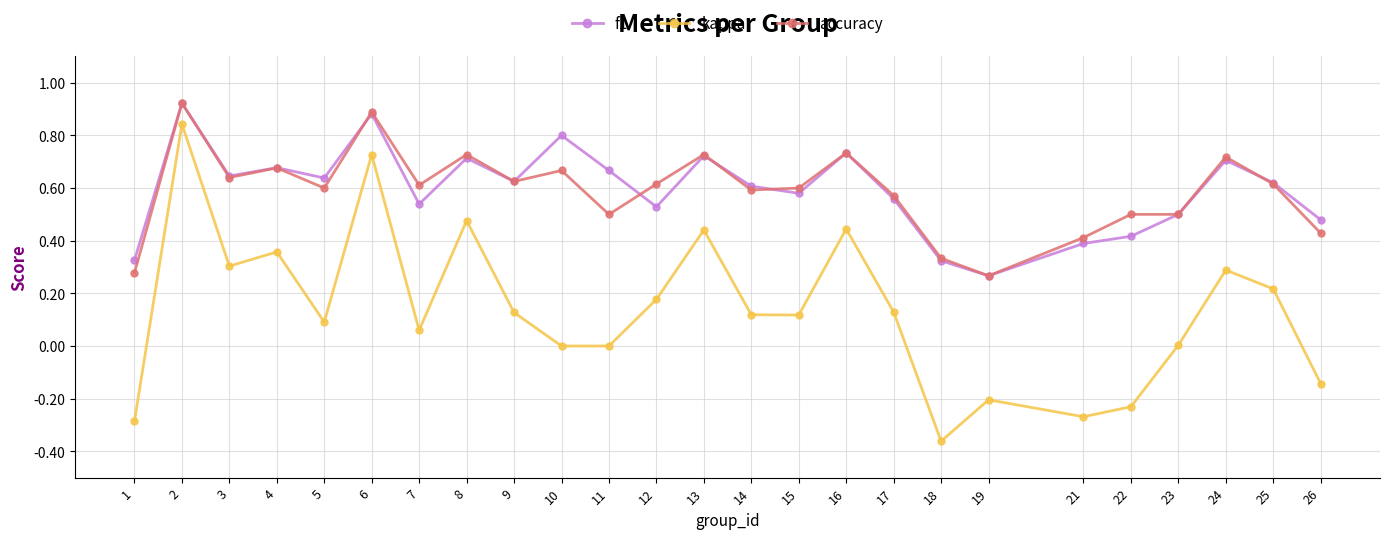

What are all the series names shown in the legend?

f1, kappa, accuracy